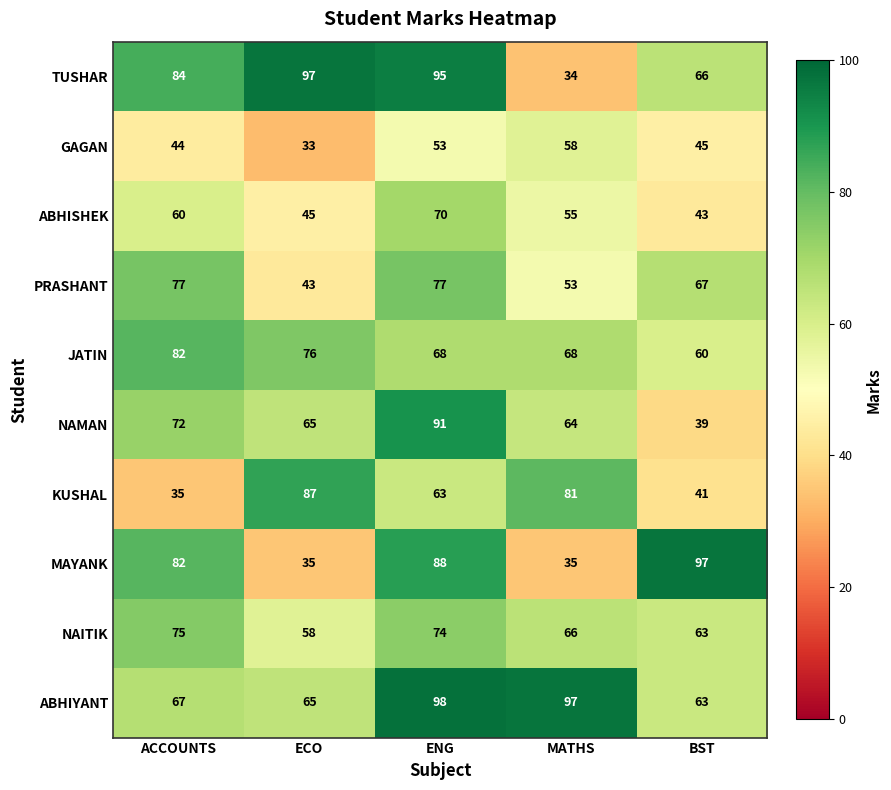

Is it true that KUSHAL equals 81 at MATHS?

True